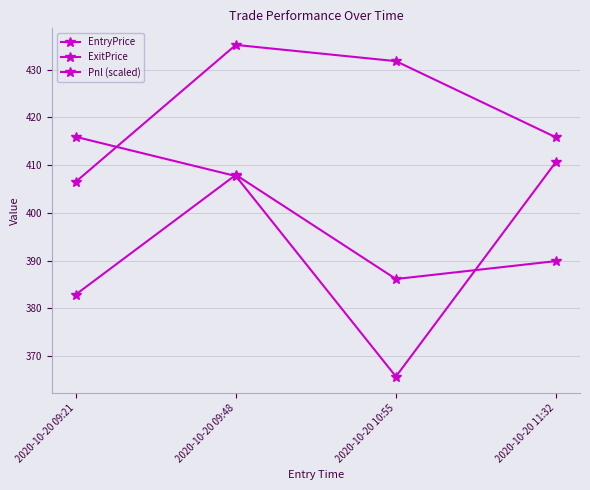

What is the label of the 1st point from the right?

2020-10-20 11:32